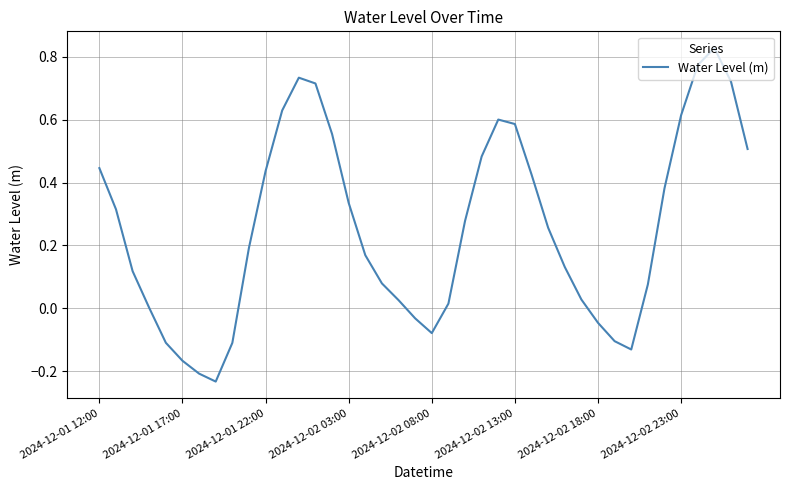

What is the difference between the maximum and minimum values?

1.1